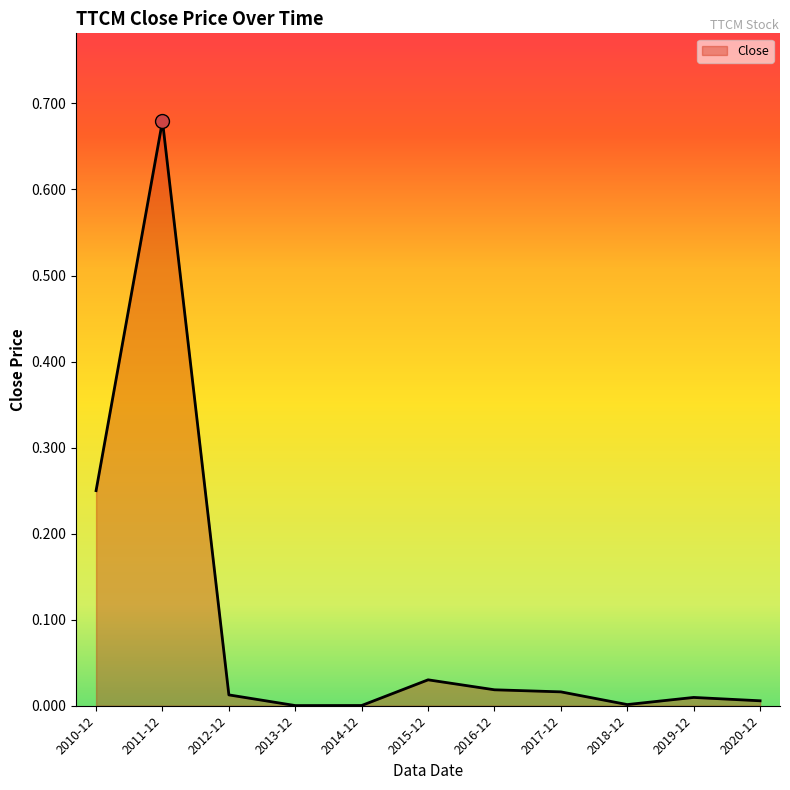

Does the chart display data point markers on the line(s)?

No